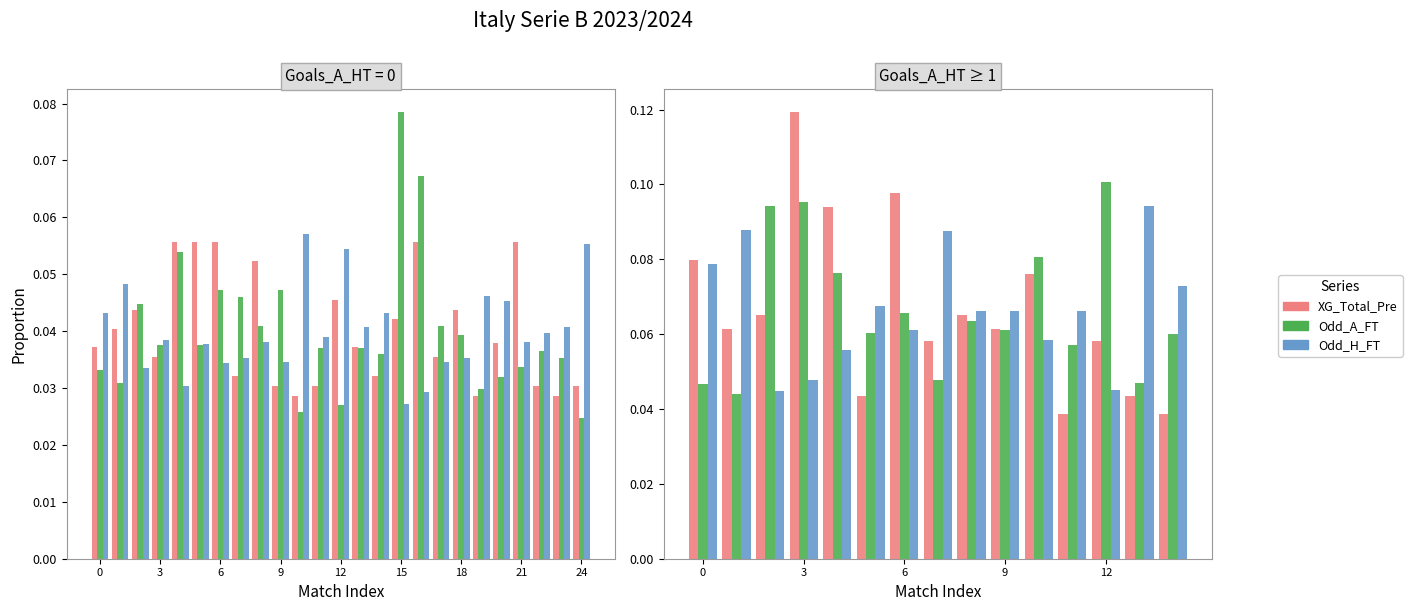

Does the chart contain stacked bars?

No